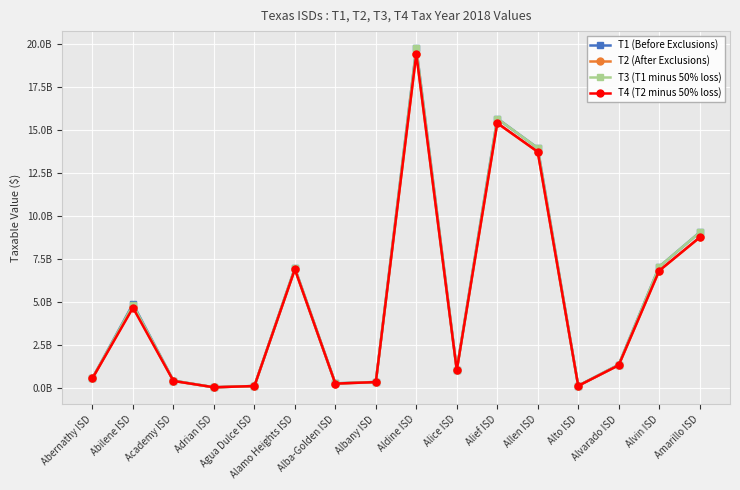

The T1 (Before Exclusions) series shows 5284655345 at Amarillo ISD. True or false?

False